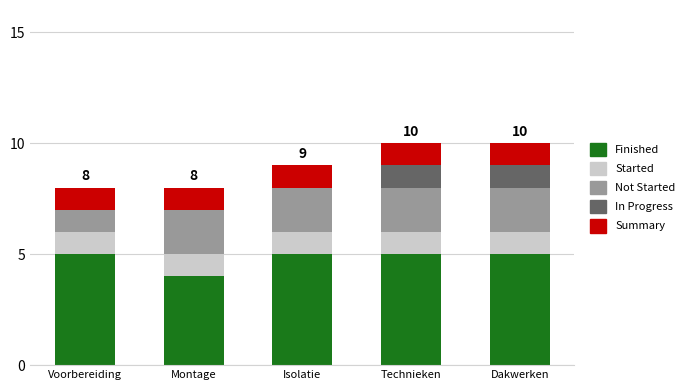

What is the sum of all Finished values?

24